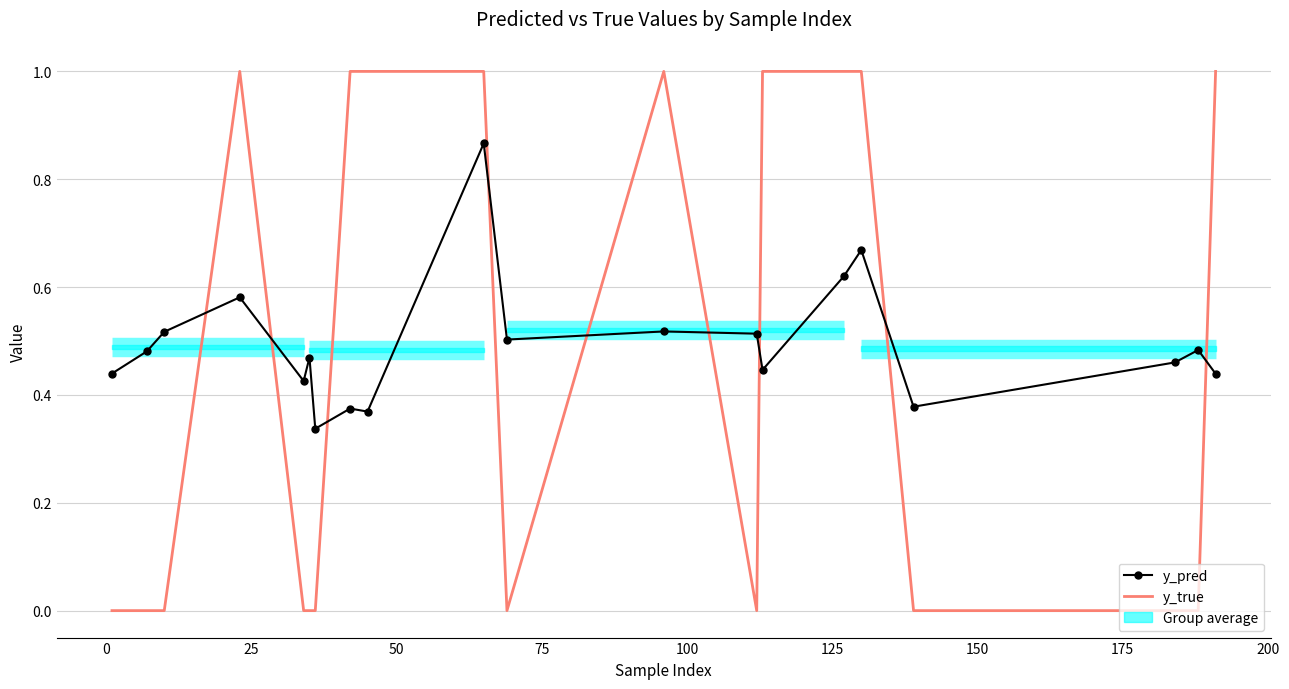

At which category does the chart reach its peak across all series?

50